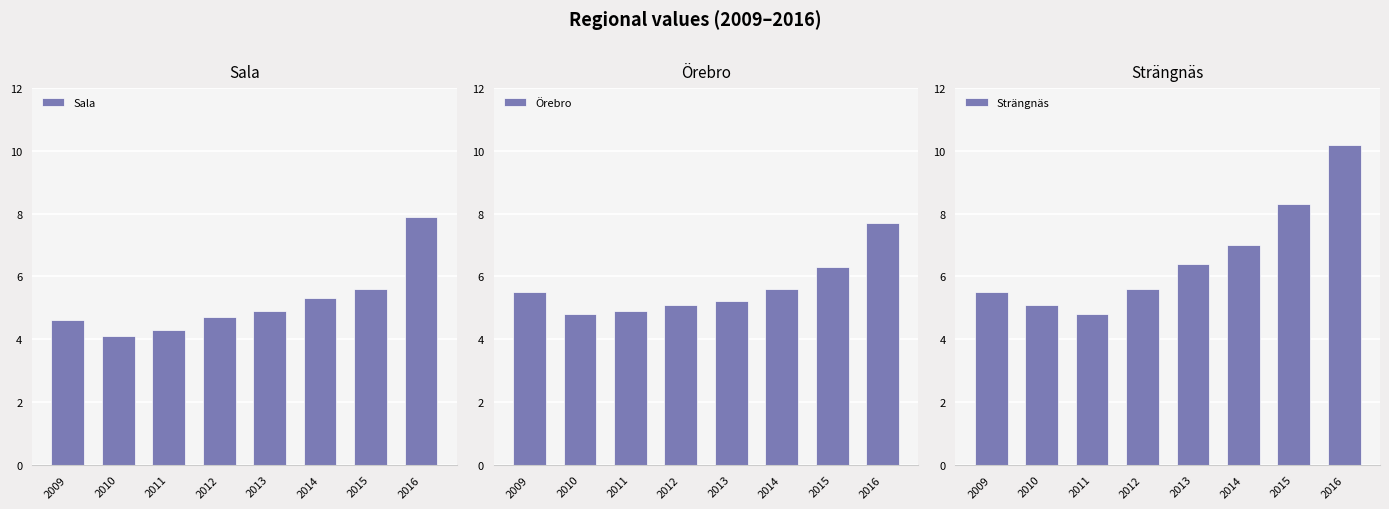

How many bars are there in each group?

3